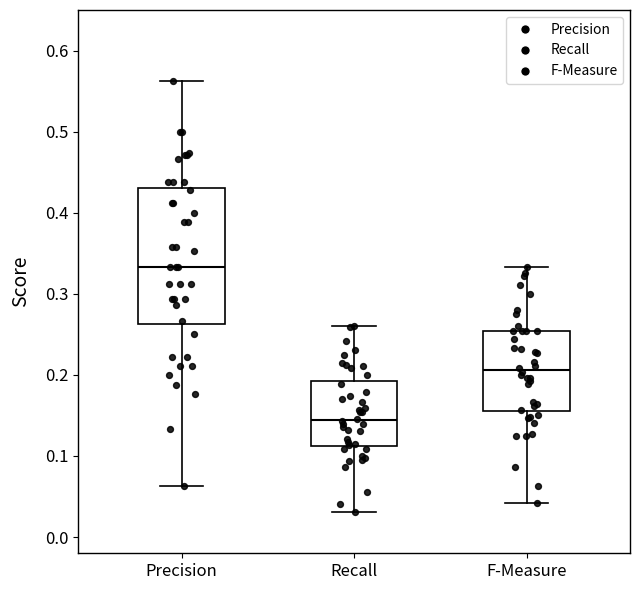

Where does the upper whisker of the box for Recall end on the y-axis? The values are not printed on the chart, so give them approximately, as read against the axis.

0.26